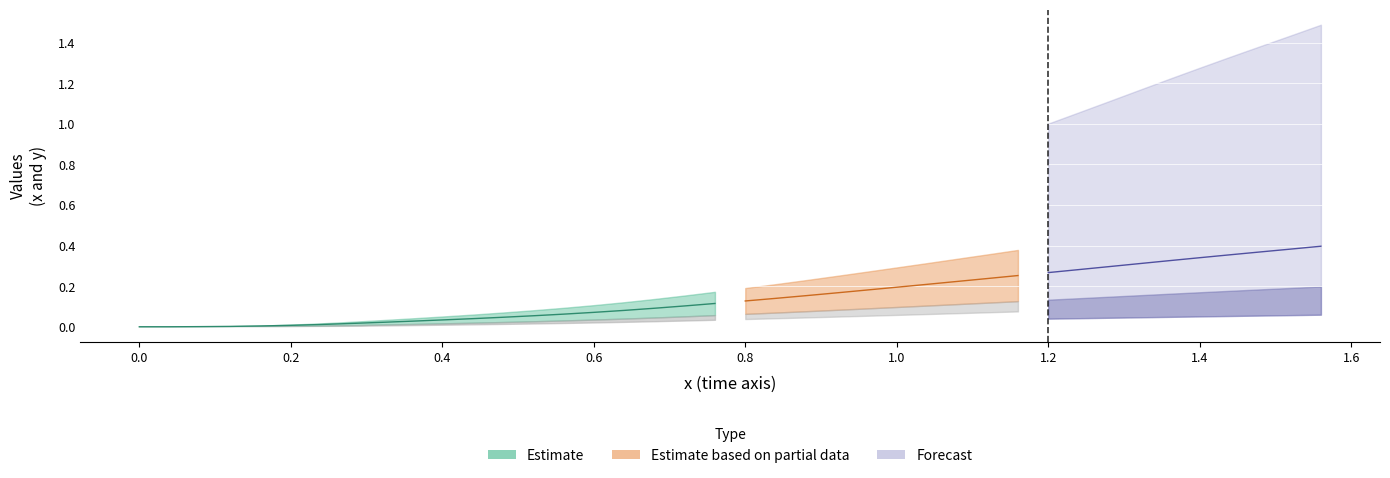

What is the difference between the second highest and minimum values in the x series?

0.3